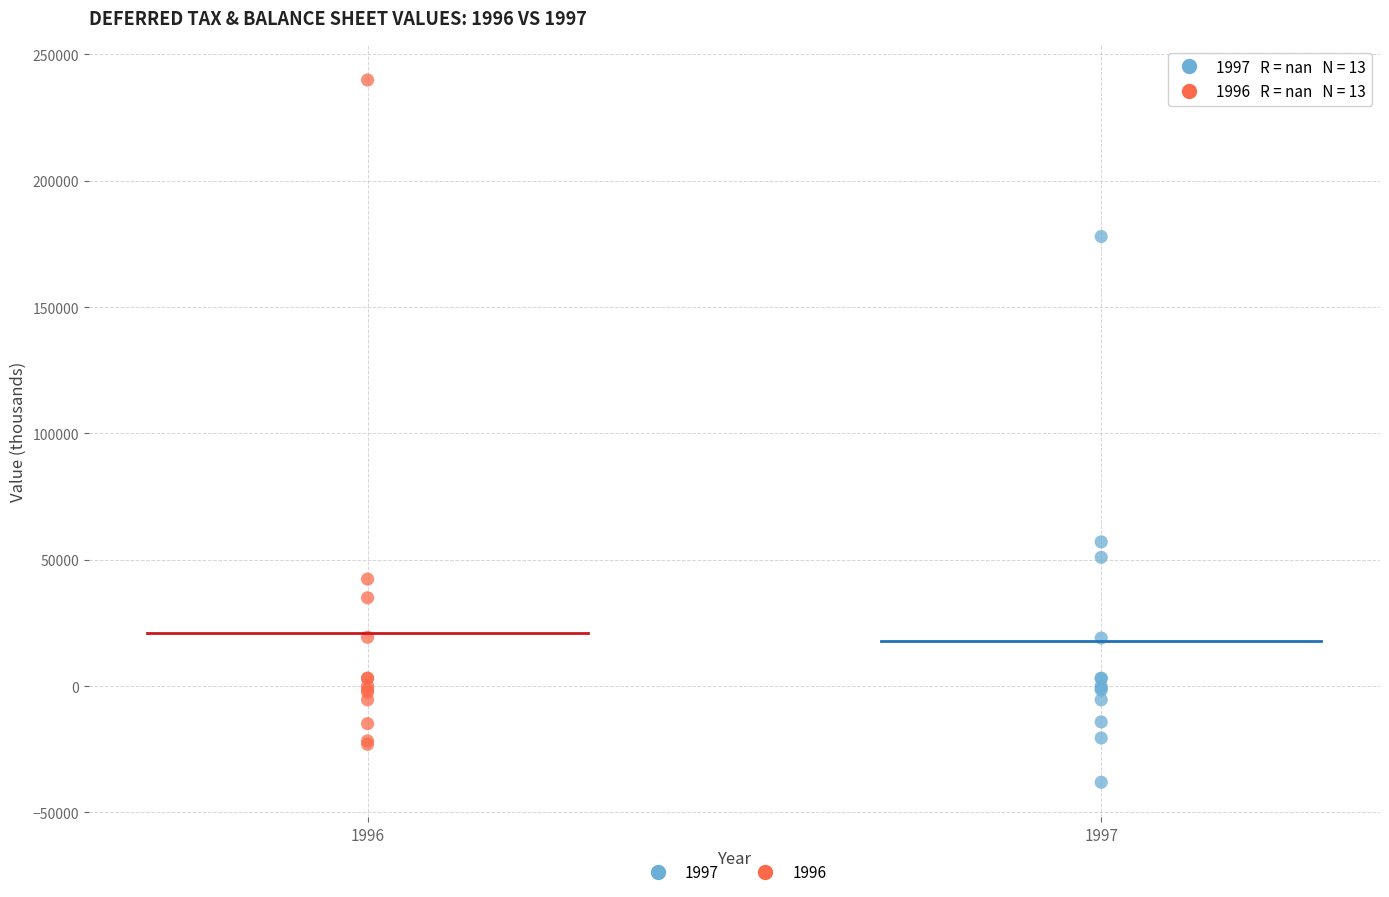

What are all the series names shown in the legend?

1997, 1996